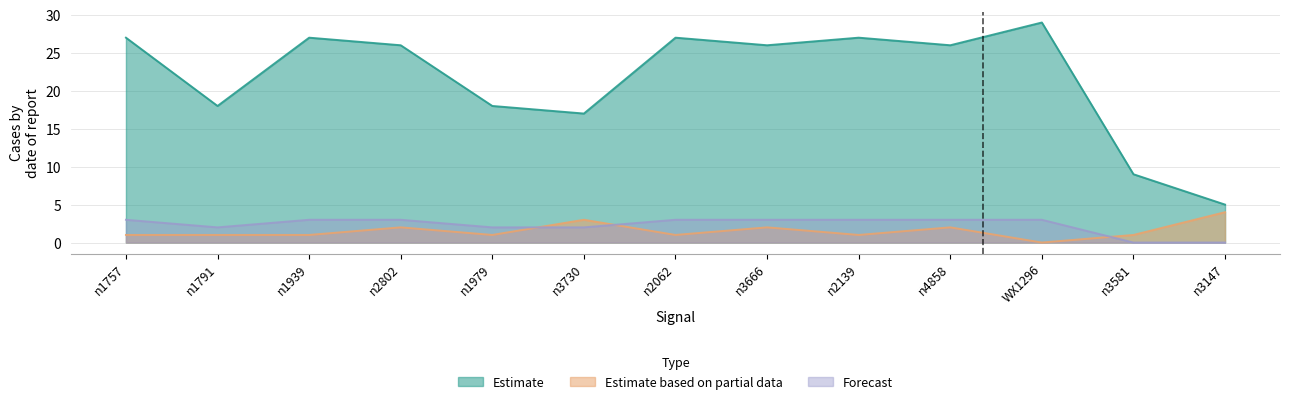

Rank the series at n3147 from lowest to highest value.

SC1_s35932_T015.txt, SC0_s35932_T015.txt, CC1_s35932_T015.txt